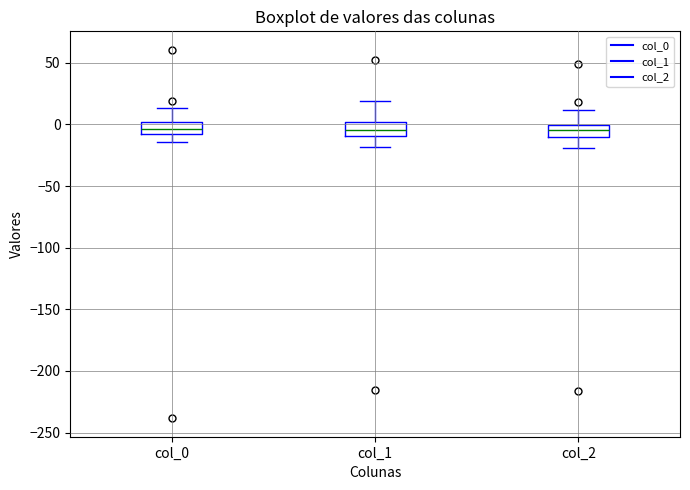

Reading left to right, read every box against the y-axis: the position of its median line, the range the box covers, and the ends of its whiskers. The values are not printed on the chart, so give them approximately, as read against the axis.

col_0: median -5, box -10 to 0, whiskers -15 to 15
col_1: median -5, box -10 to 0, whiskers -20 to 20
col_2: median -5, box -10 to 0, whiskers -20 to 10